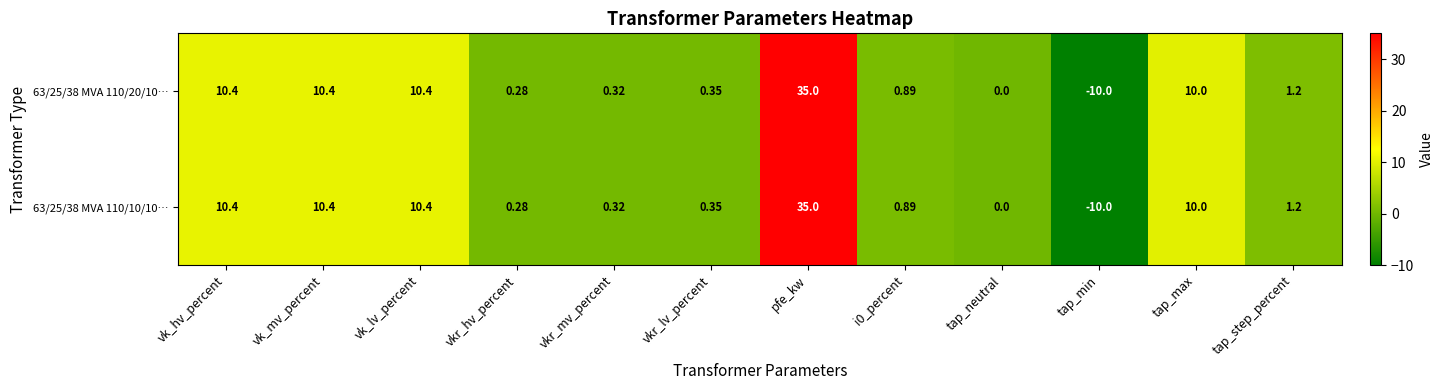

Where does the 63/25/38 MVA 110/20/10… series first go above 1?

vk_hv_percent